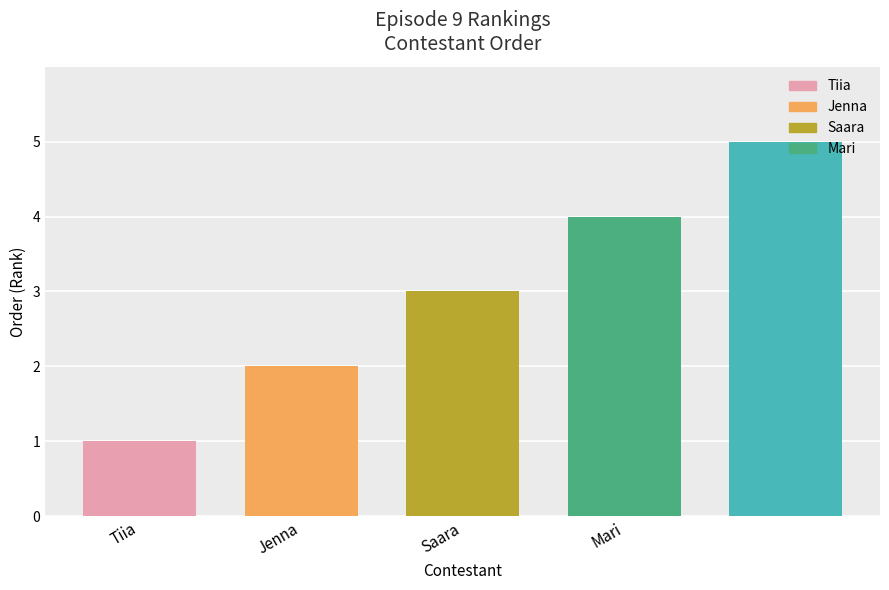

What is the greatest value displayed?

5